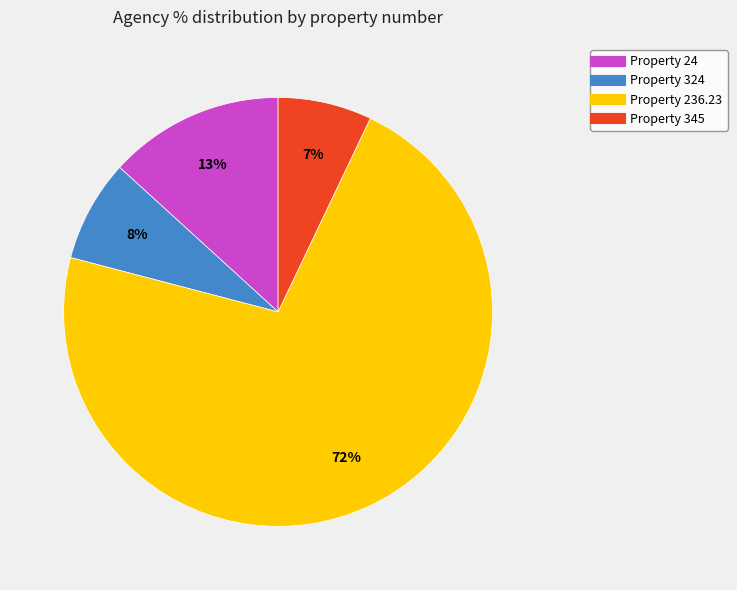

To the nearest percent, what is the difference between the largest and smallest slice percentages?

65%